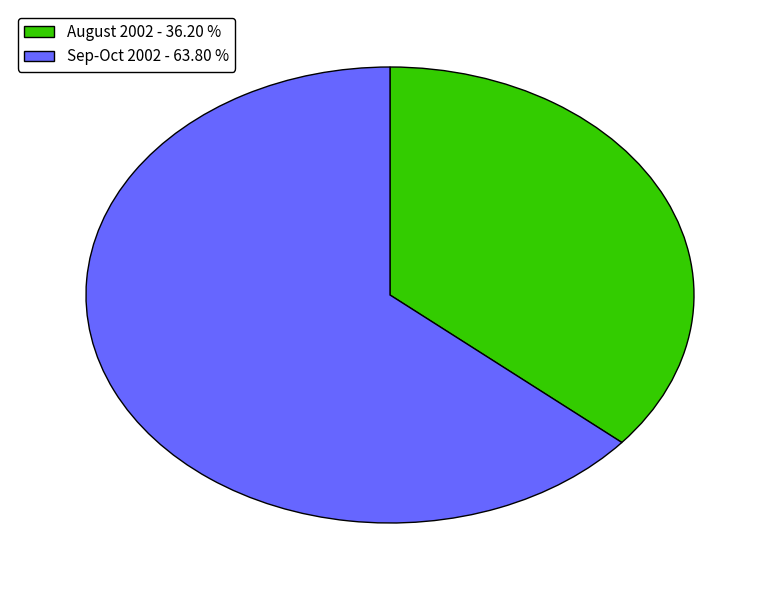

Which slice represents more than half of the pie?

Sep-Oct 2002 - 63.80 %